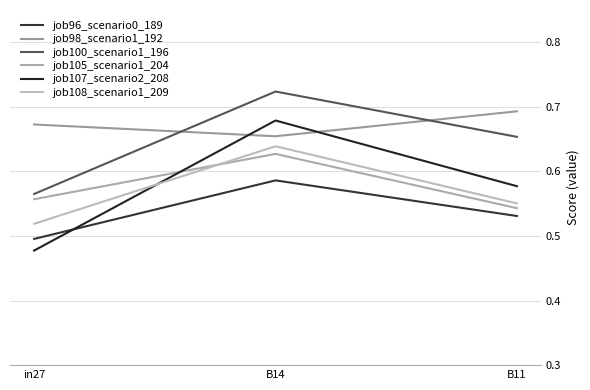

What is the value of the job100_scenario1_196 point at the 3rd from the left?

0.7